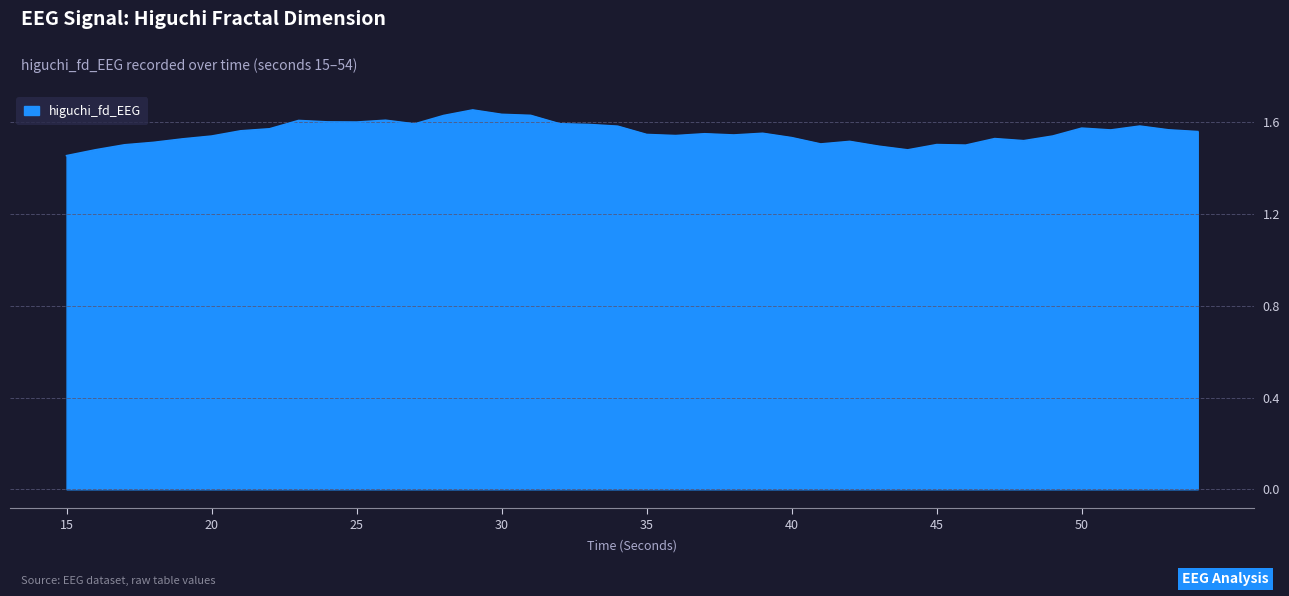

Rank the categories by value from lowest to highest.

15, 44, 16, 43, 46, 17, 45, 41, 18, 42, 48, 19, 47, 40, 20, 49, 36, 38, 35, 37, 39, 54, 21, 51, 53, 22, 50, 34, 52, 33, 27, 32, 25, 24, 23, 26, 28, 31, 30, 29